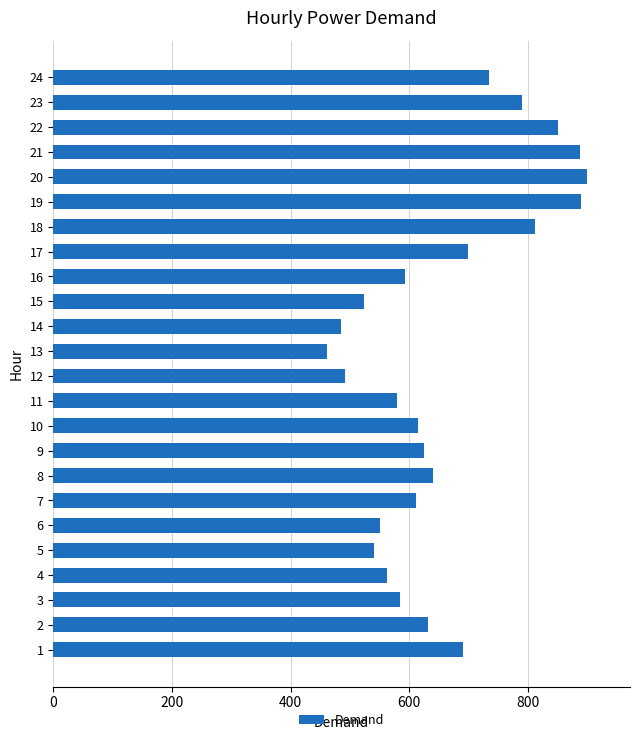

What is the change in value from 12 to 19?

+396.8